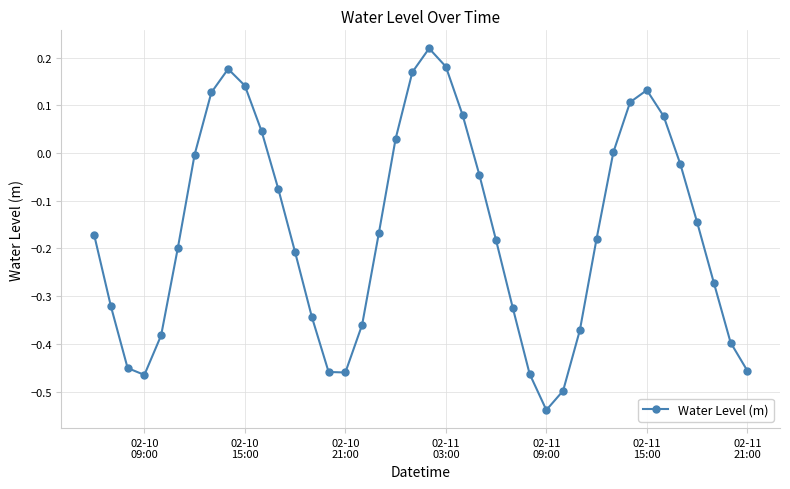

What is the sum of all values?

-6.5